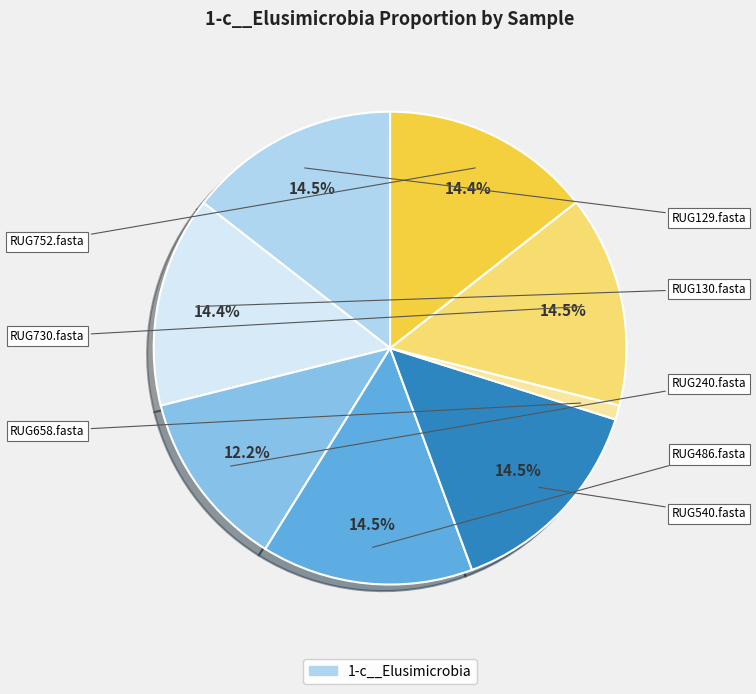

Is there a majority slice in this chart?

No